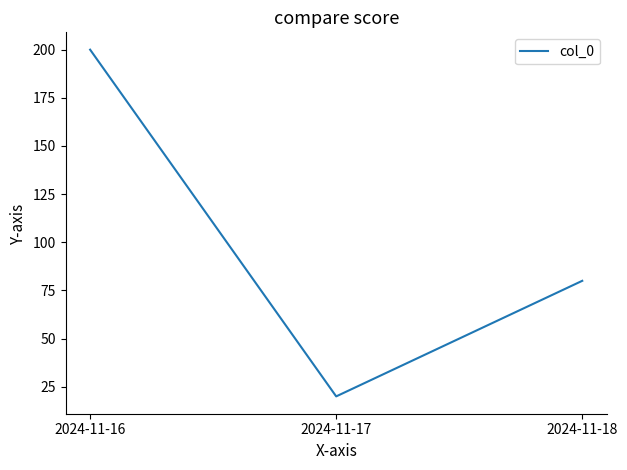

Does the chart display data point markers on the line(s)?

No